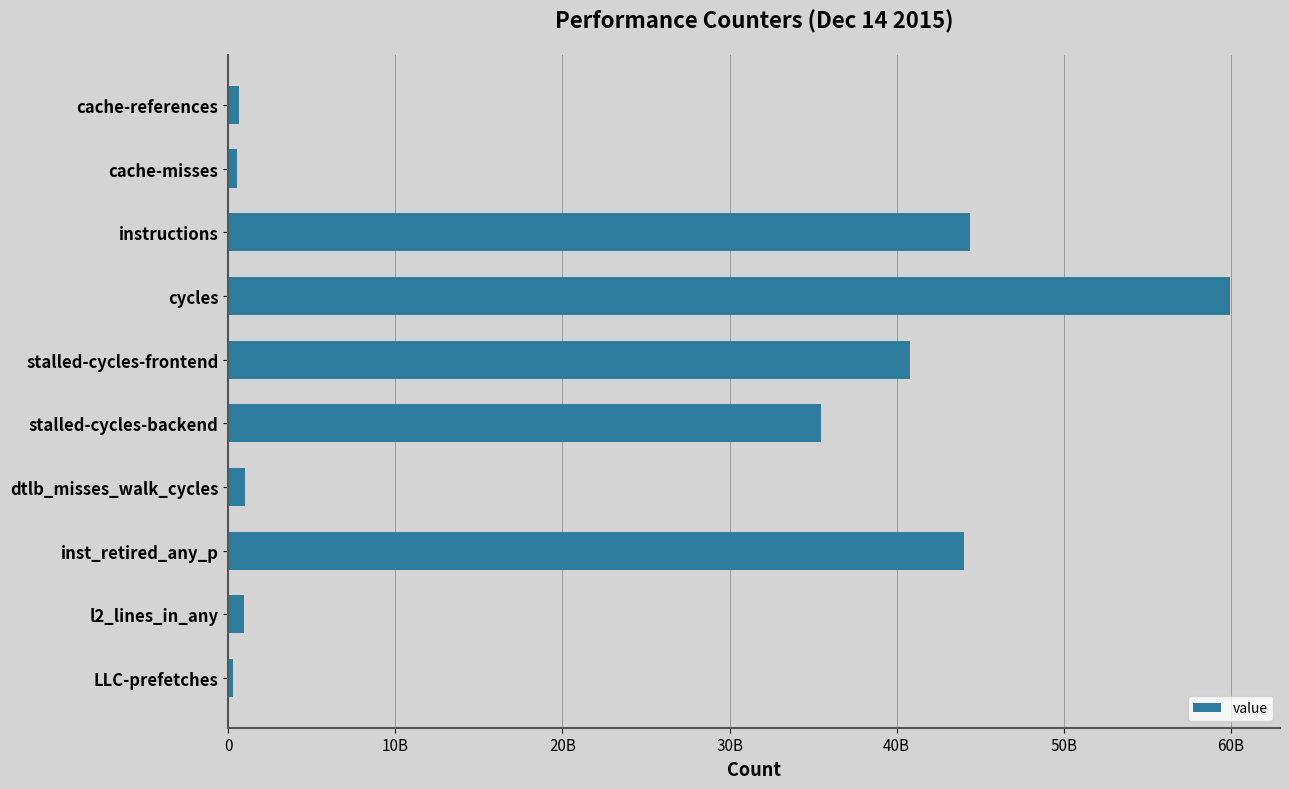

Are the bars horizontal?

Yes